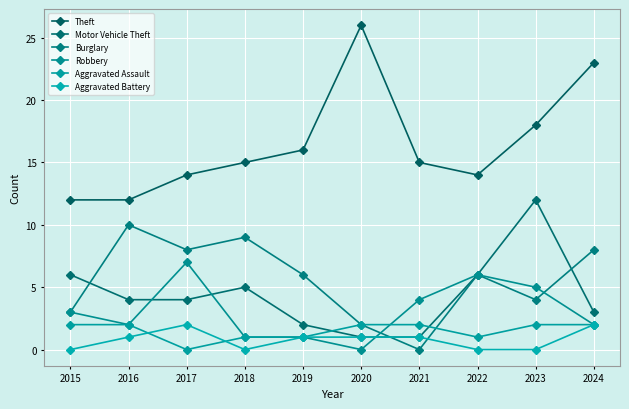

Reading left to right, list all the values displayed in this chart.

Theft: 12	12	14	15	16	26	15	14	18	23
Motor Vehicle Theft: 6	4	4	5	2	1	1	6	12	3
Burglary: 3	10	8	9	6	2	0	6	4	8
Robbery: 3	2	7	1	1	0	4	6	5	2
Aggravated Assault: 2	2	0	1	1	2	2	1	2	2
Aggravated Battery: 0	1	2	0	1	1	1	0	0	2